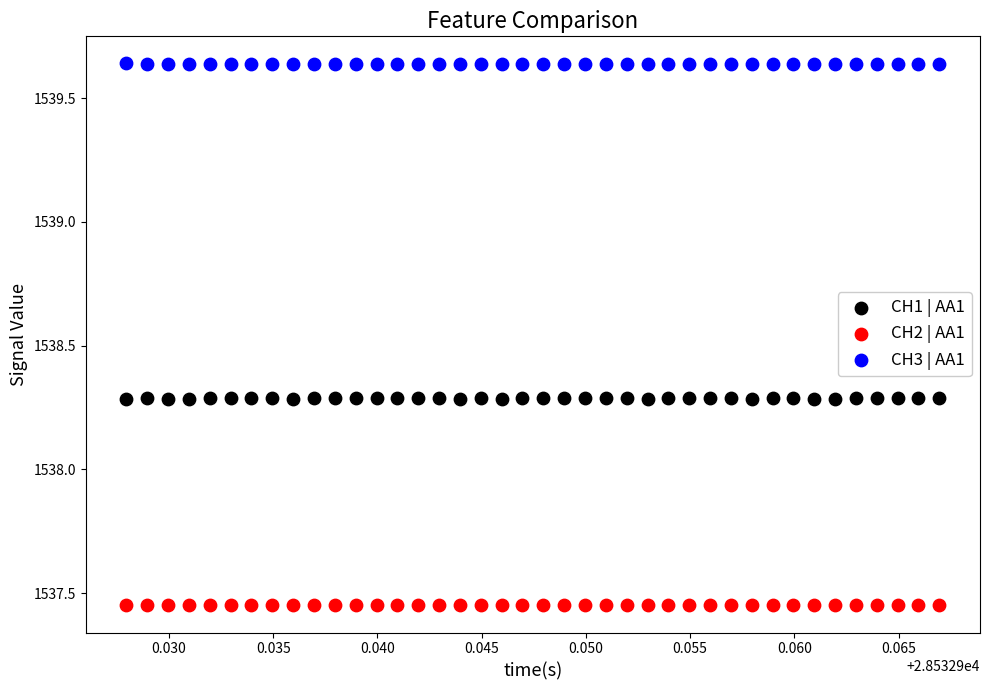

Which series contains the highest Y value?

CH3 | AA1